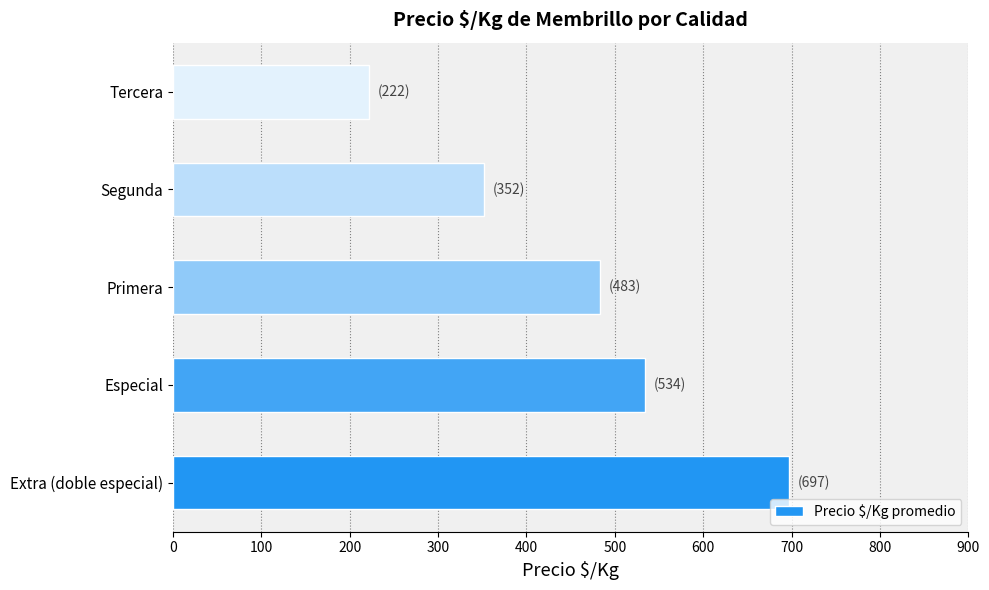

At which label is the value closest to 459?

Primera